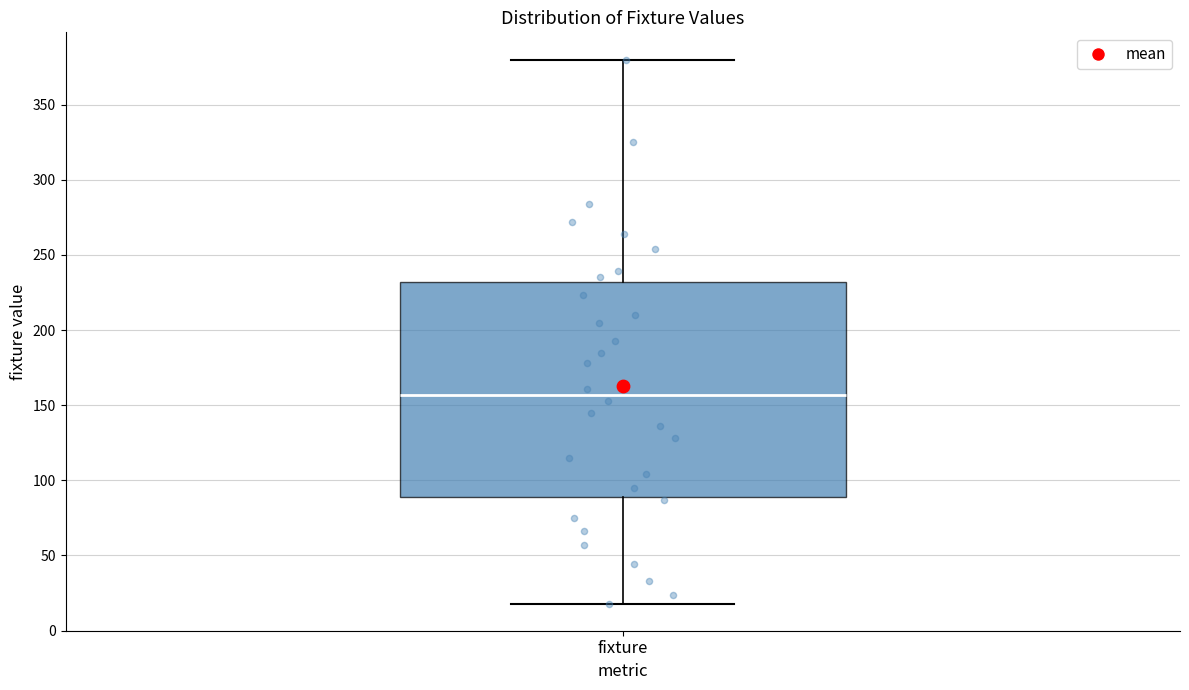

Where is the lower edge of the box for fixture on the y-axis? The values are not printed on the chart, so give them approximately, as read against the axis.

90